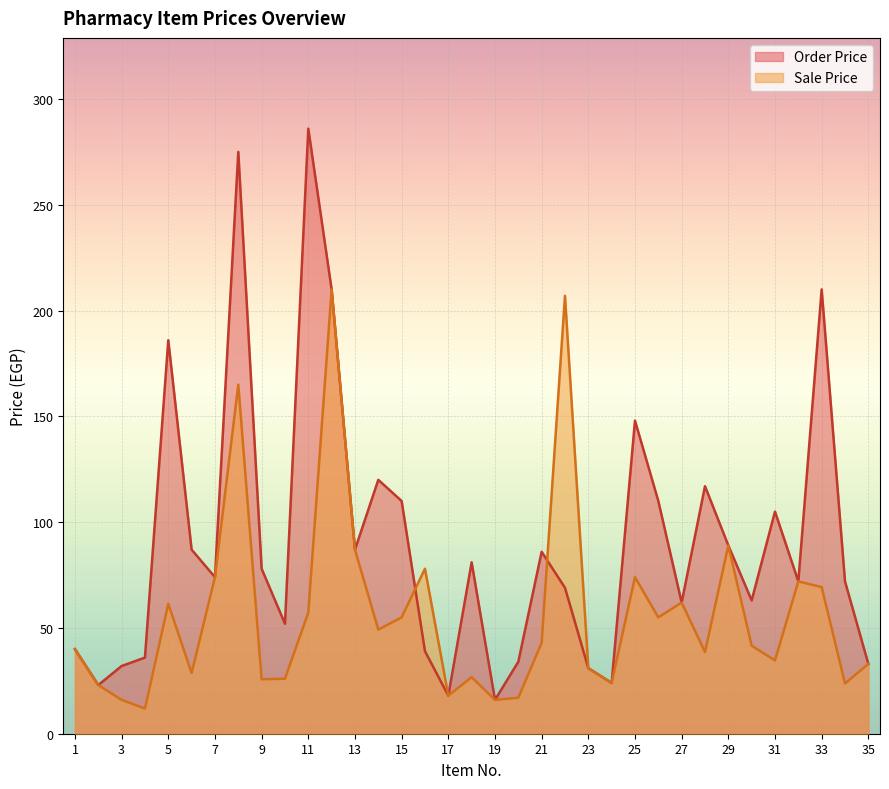

How many lines are shown in the chart?

2